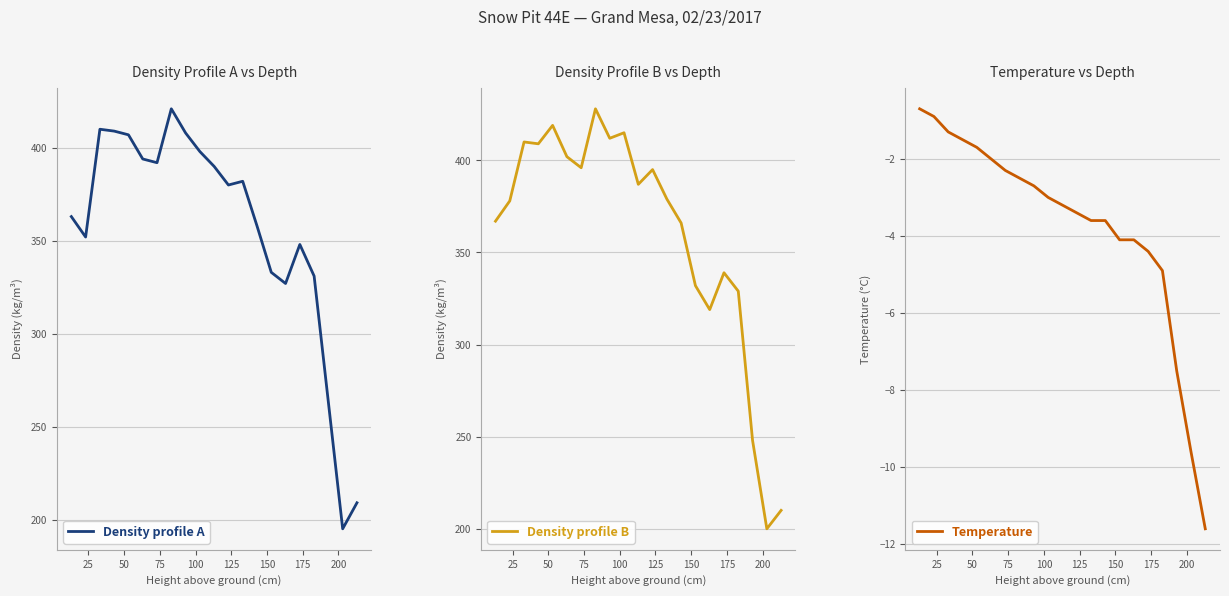

True or false: Temperature and Density profile A cross at least once.

False